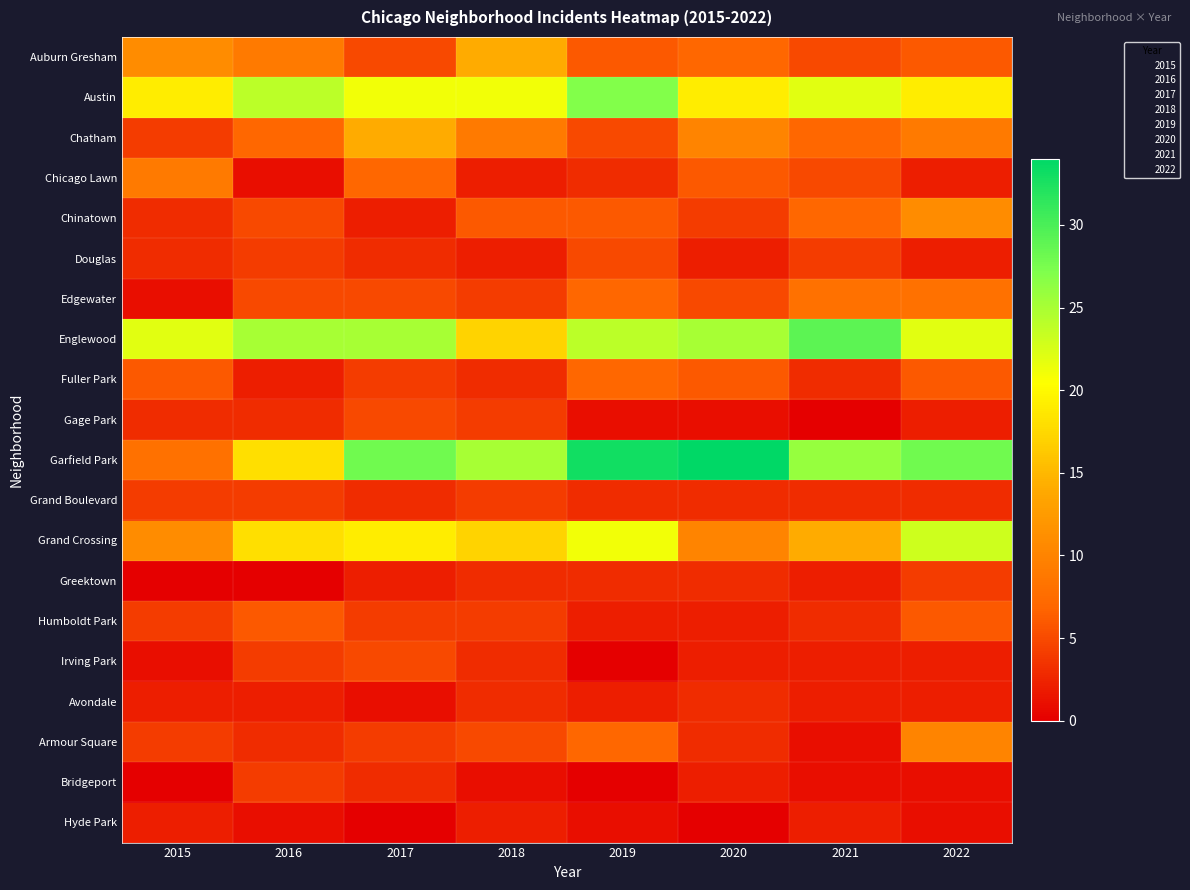

Reading left to right, what are all the values shown in this chart?

Auburn Gresham: 2015=11	2016=9	2017=5	2018=14	2019=6	2020=7	2021=5	2022=6
Austin: 2015=19	2016=24	2017=21	2018=21	2019=27	2020=19	2021=22	2022=19
Chatham: 2015=4	2016=7	2017=14	2018=9	2019=5	2020=10	2021=7	2022=9
Chicago Lawn: 2015=9	2016=1	2017=7	2018=2	2019=3	2020=6	2021=5	2022=2
Chinatown: 2015=3	2016=5	2017=2	2018=6	2019=6	2020=4	2021=7	2022=11
Douglas: 2015=3	2016=4	2017=3	2018=2	2019=5	2020=2	2021=4	2022=2
Edgewater: 2015=1	2016=5	2017=5	2018=4	2019=7	2020=5	2021=8	2022=8
Englewood: 2015=22	2016=25	2017=25	2018=17	2019=24	2020=25	2021=29	2022=22
Fuller Park: 2015=6	2016=2	2017=4	2018=3	2019=7	2020=6	2021=3	2022=6
Gage Park: 2015=3	2016=3	2017=5	2018=4	2019=1	2020=1	2021=0	2022=2
Garfield Park: 2015=8	2016=18	2017=28	2018=25	2019=33	2020=34	2021=26	2022=28
Grand Boulevard: 2015=4	2016=4	2017=3	2018=4	2019=3	2020=3	2021=3	2022=3
Grand Crossing: 2015=11	2016=18	2017=19	2018=17	2019=21	2020=10	2021=14	2022=23
Greektown: 2015=0	2016=0	2017=2	2018=3	2019=3	2020=3	2021=2	2022=4
Humboldt Park: 2015=4	2016=6	2017=4	2018=4	2019=2	2020=2	2021=3	2022=6
Irving Park: 2015=1	2016=4	2017=5	2018=3	2019=0	2020=2	2021=2	2022=2
Avondale: 2015=2	2016=2	2017=1	2018=3	2019=2	2020=3	2021=2	2022=2
Armour Square: 2015=4	2016=3	2017=4	2018=5	2019=7	2020=3	2021=1	2022=10
Bridgeport: 2015=0	2016=4	2017=3	2018=1	2019=0	2020=2	2021=1	2022=1
Hyde Park: 2015=2	2016=1	2017=0	2018=2	2019=1	2020=0	2021=2	2022=1